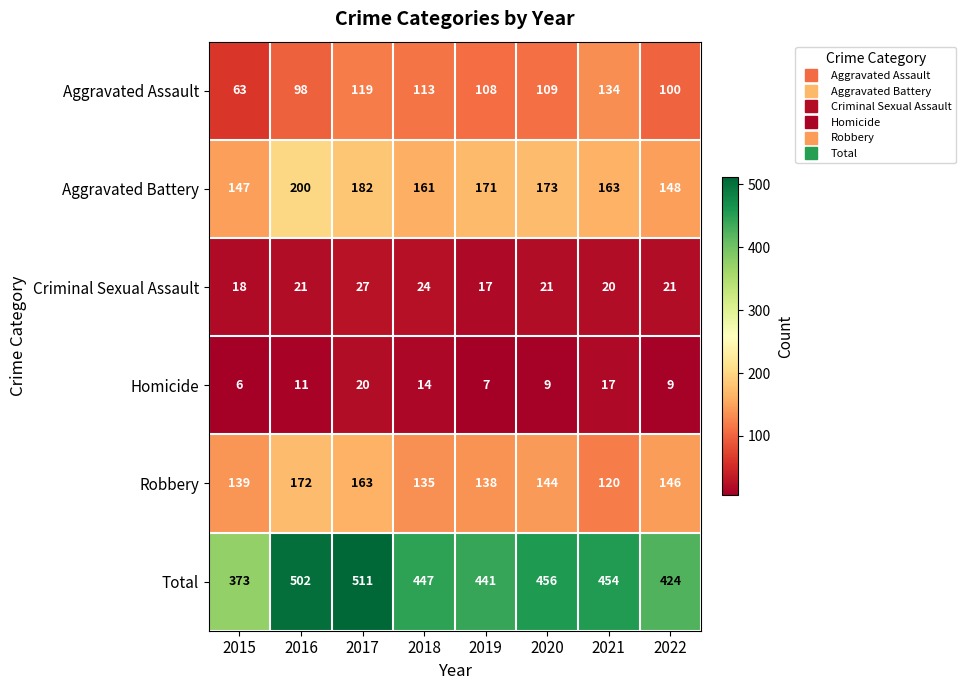

What is the total value across all series at 2015?

746